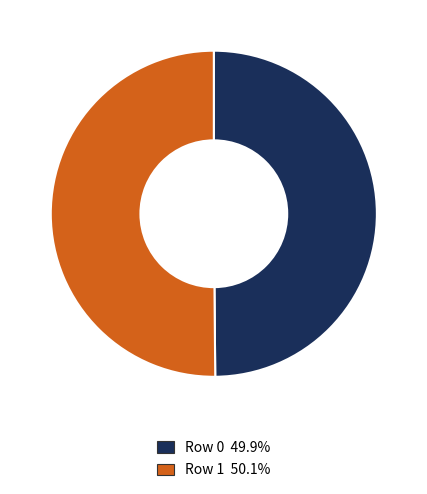

Do Row 1 and Row 0 together represent more than half of the pie?

Yes